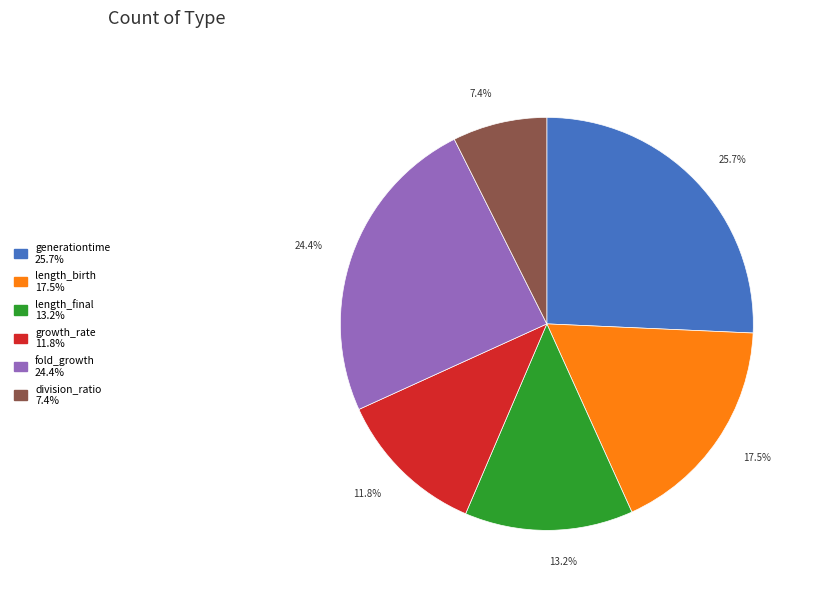

What portion of the pie excludes generationtime?

74.3%